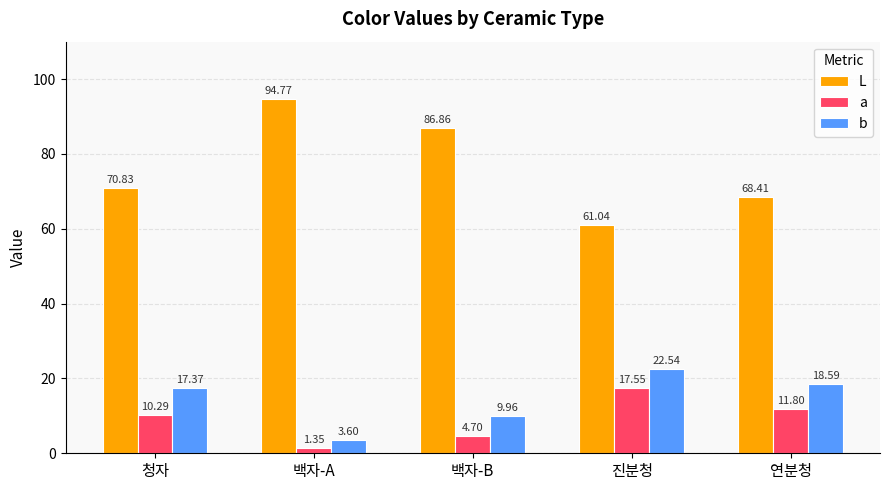

What value does the a series have at 청자?

10.3